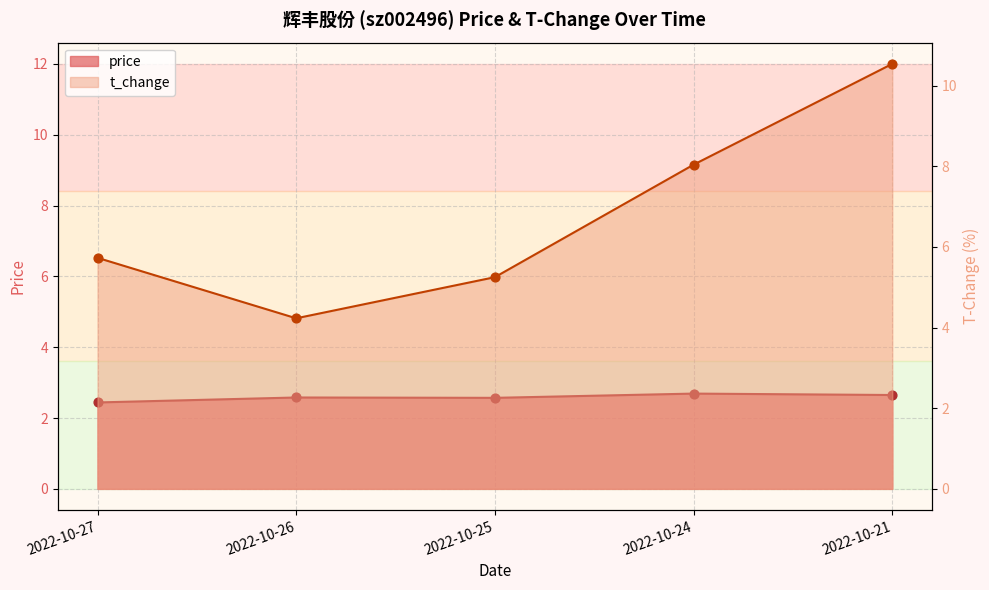

Is the value of t_change at 2022-10-21 greater than the value of price at 2022-10-21?

Yes